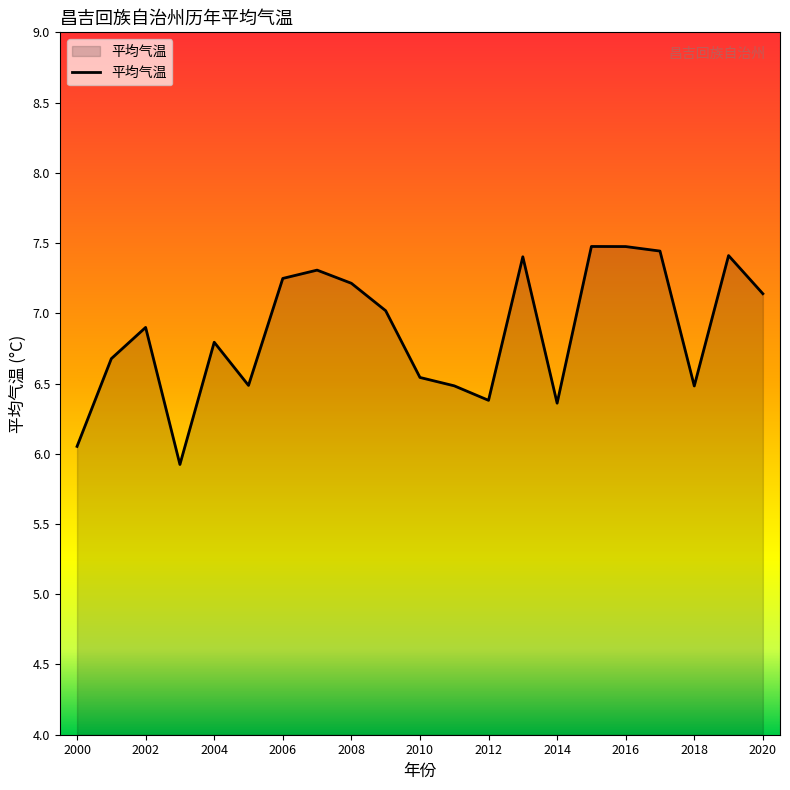

What is the difference between the maximum and minimum values?

1.6